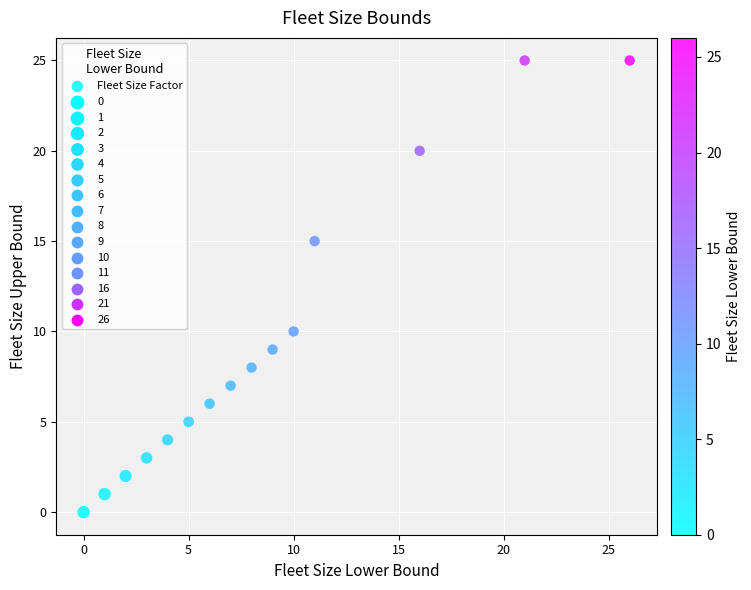

What is the range of X values (max minus min)?

26